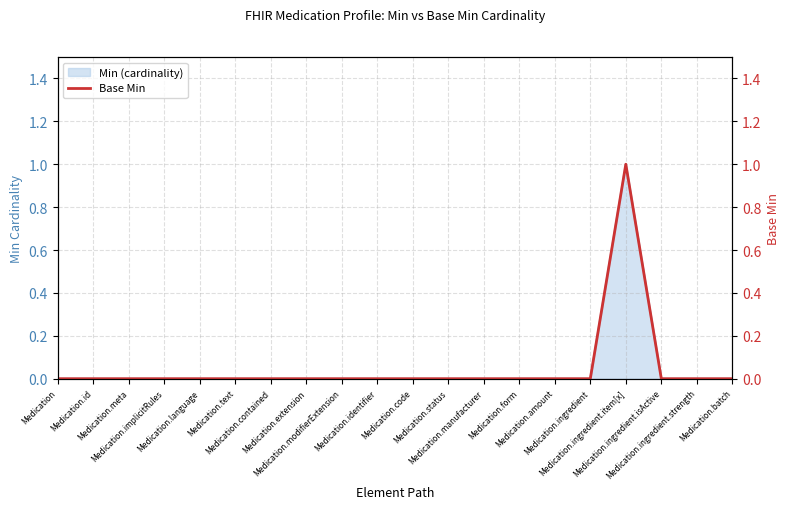

Where is the first local maximum?

Medication.ingredient.item[x]